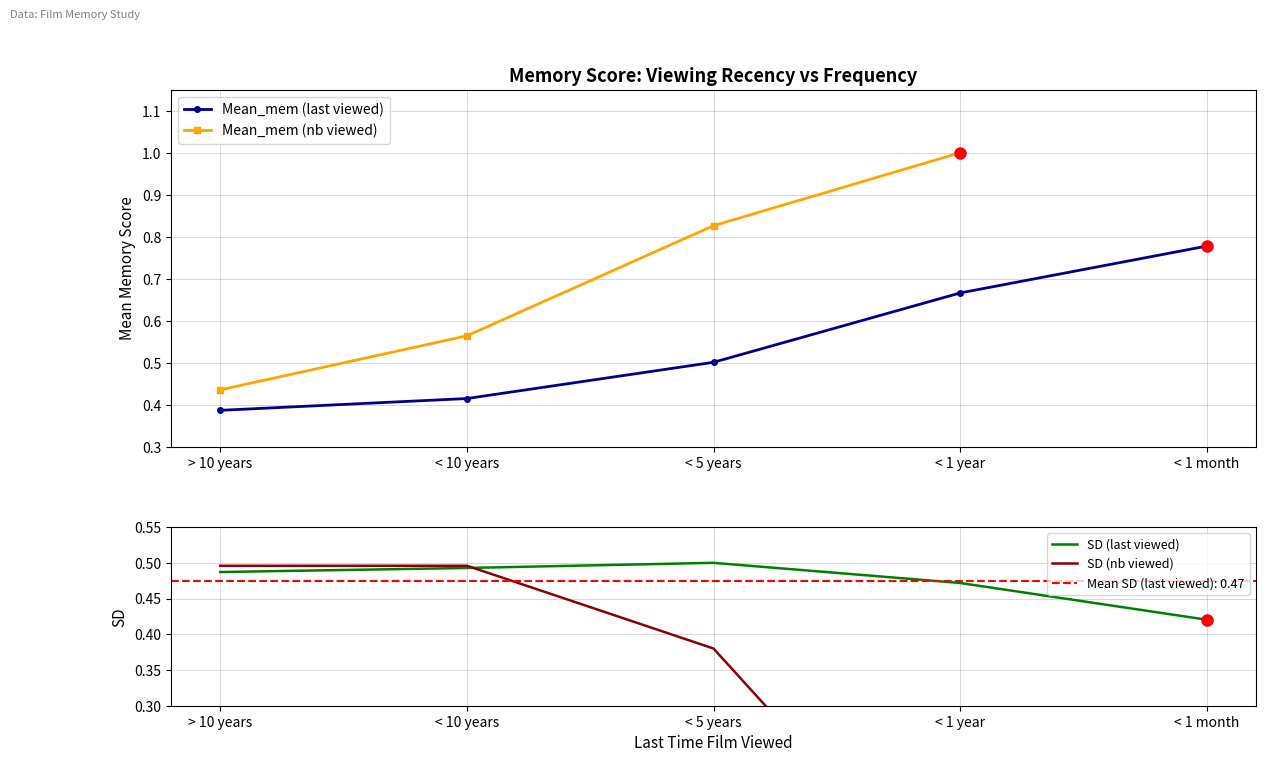

At how many categories does at least one series exceed 0?

5